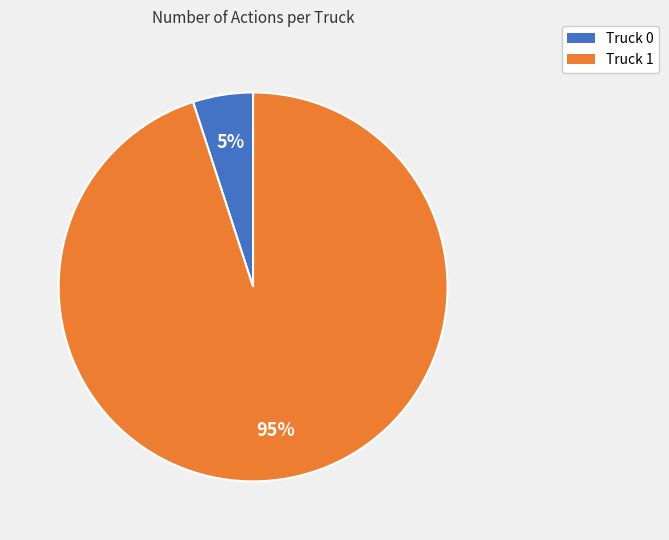

Rank the categories by value from lowest to highest.

Truck 0, Truck 1